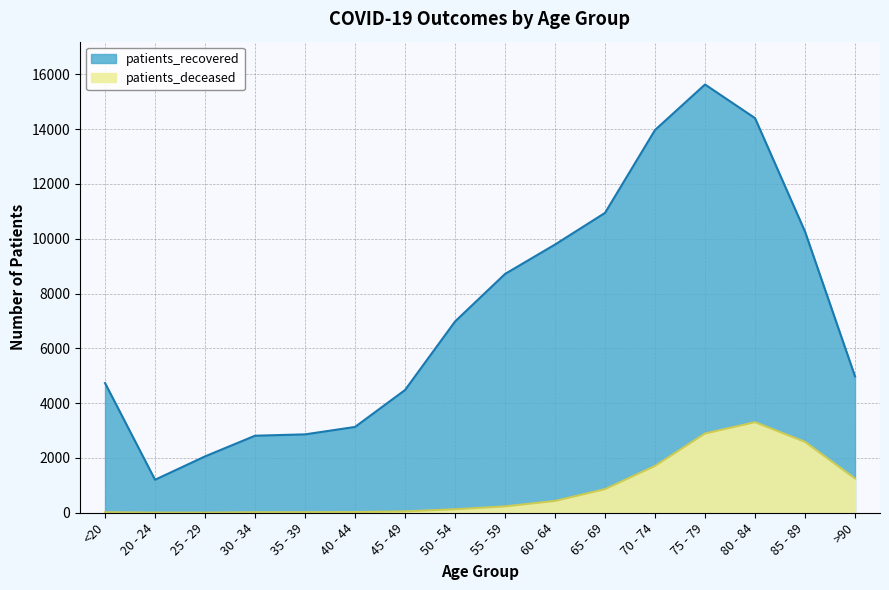

What is the difference between the patients_deceased values at 80 - 84 and <20?

3287